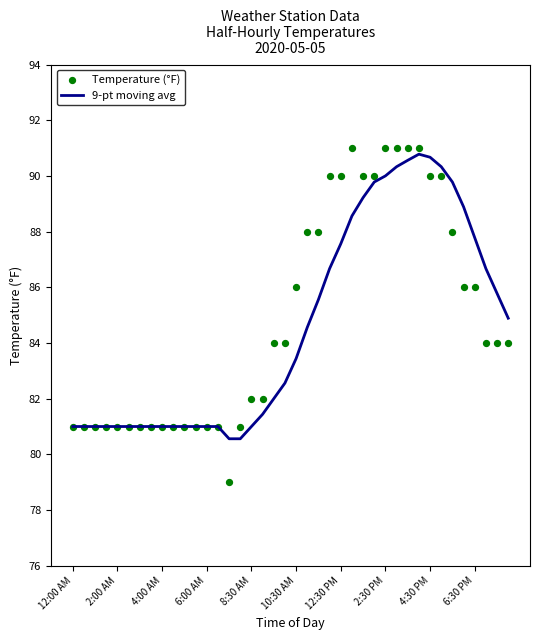

Which series contains the lowest Y value?

Temperature (°F)